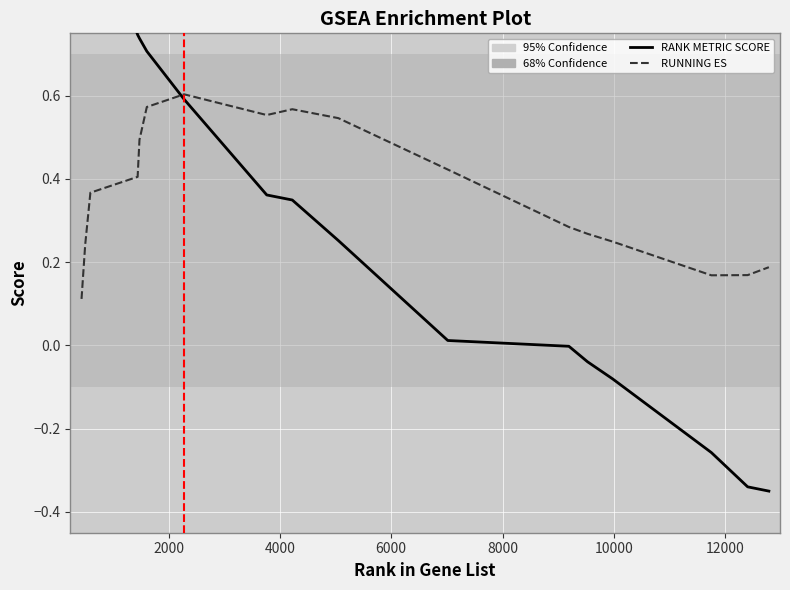

Which series has the largest total across all categories?

RUNNING ES